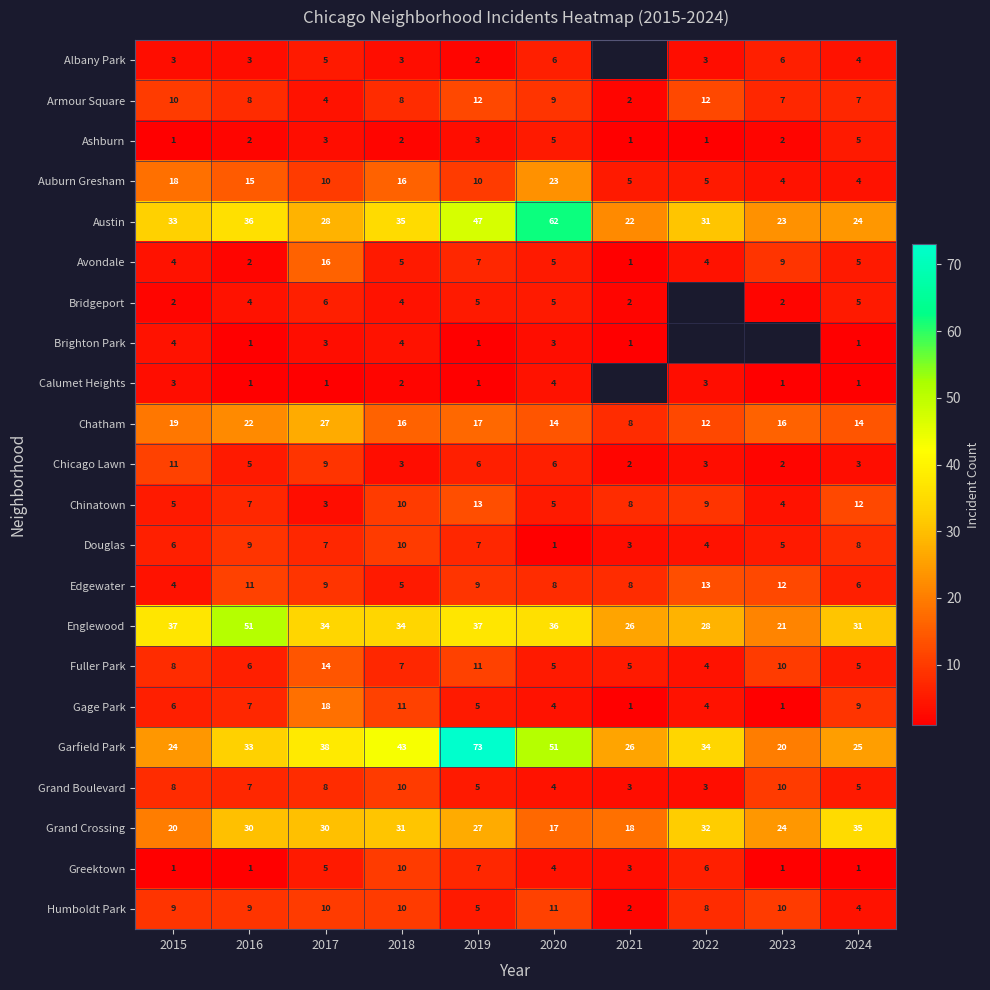

Is the value of Englewood at 2016 greater than the value of Calumet Heights at 2023?

Yes